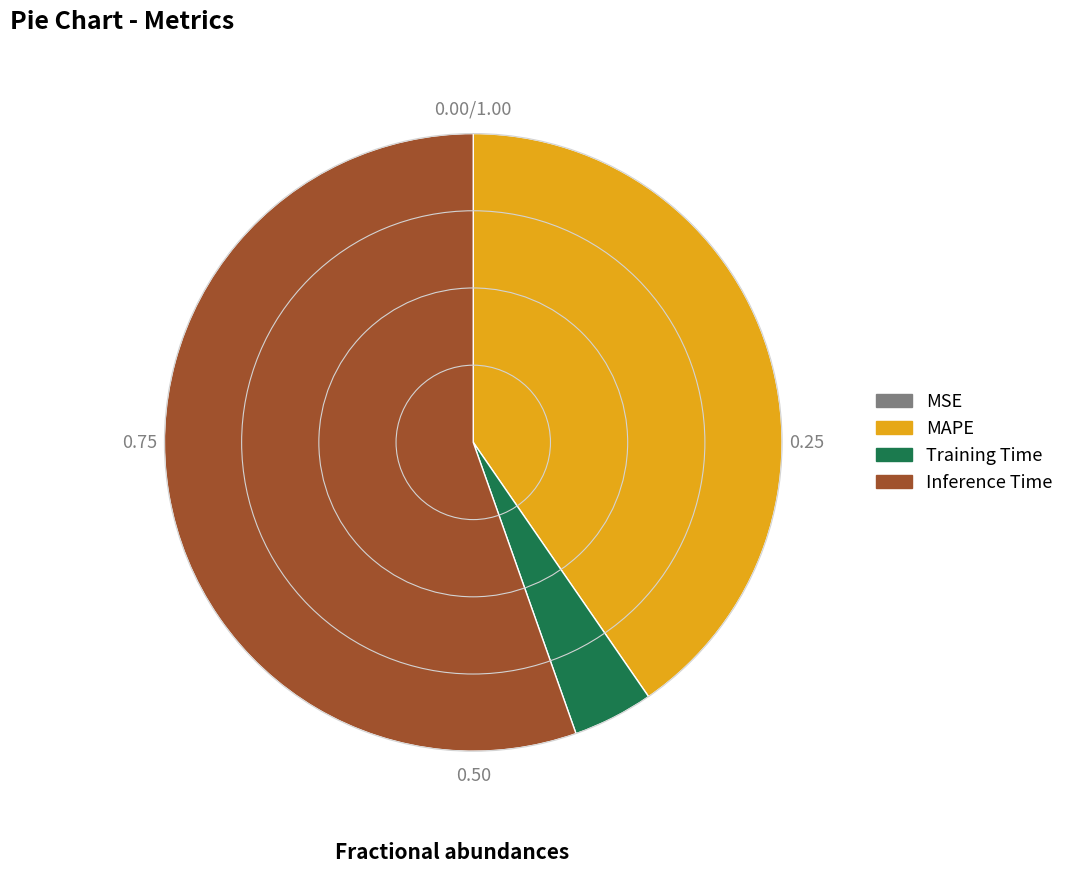

Which slice represents more than half of the pie?

Inference Time